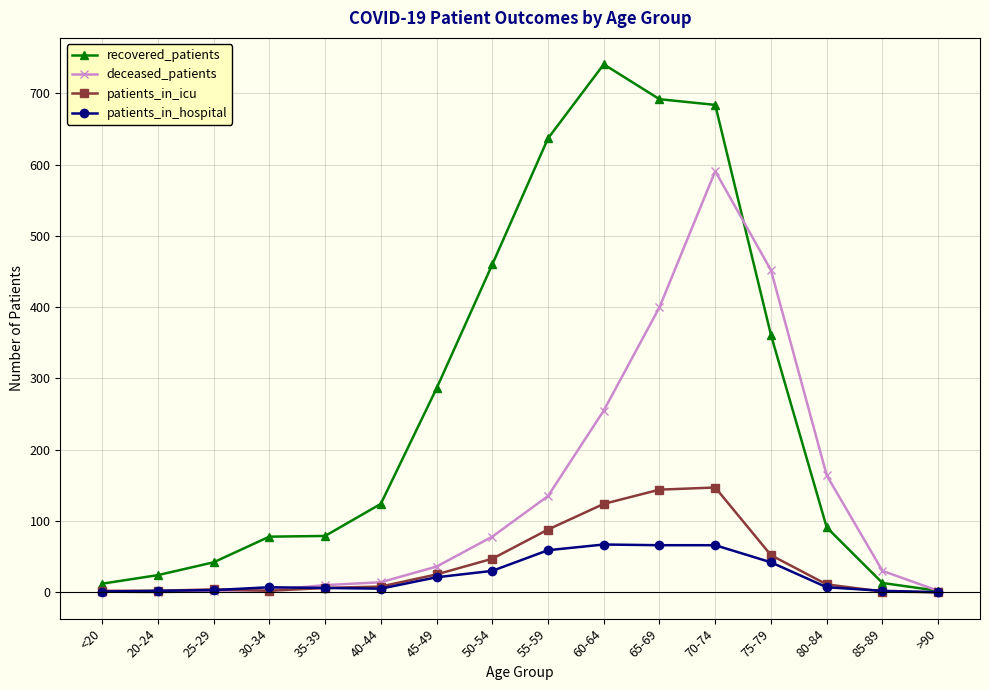

The recovered_patients series shows 252 at 70-74. True or false?

False